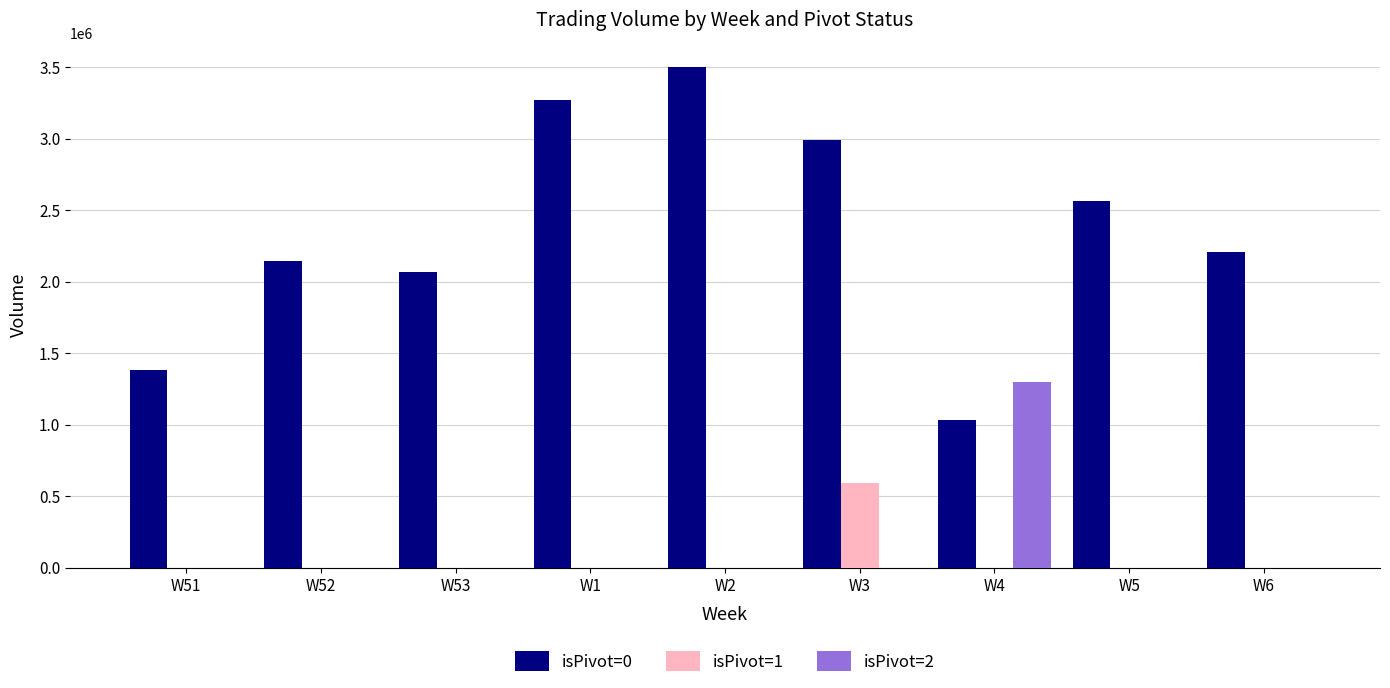

The value of isPivot=2 at W51 is 0. True or false?

True